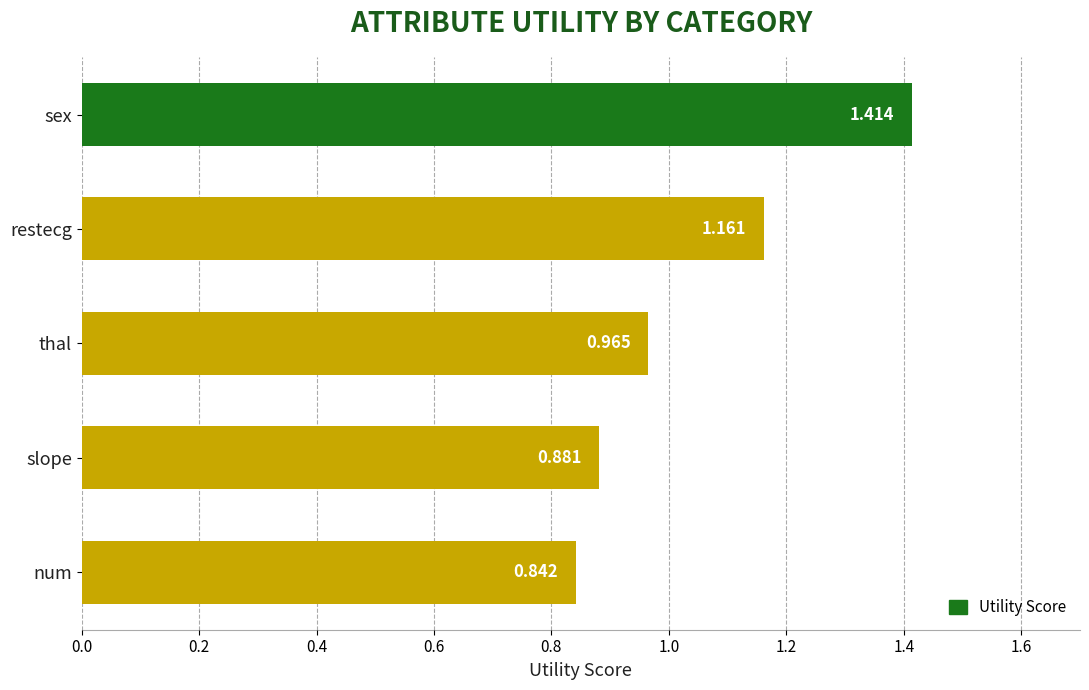

List the labels in order of value, smallest first.

num, slope, thal, restecg, sex